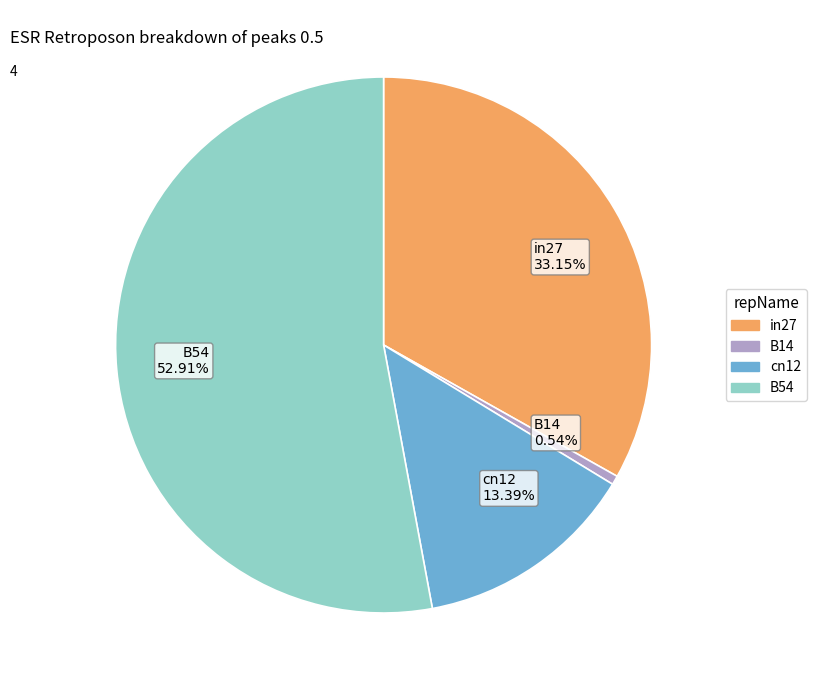

Rank the categories by value from highest to lowest.

B54, in27, cn12, B14